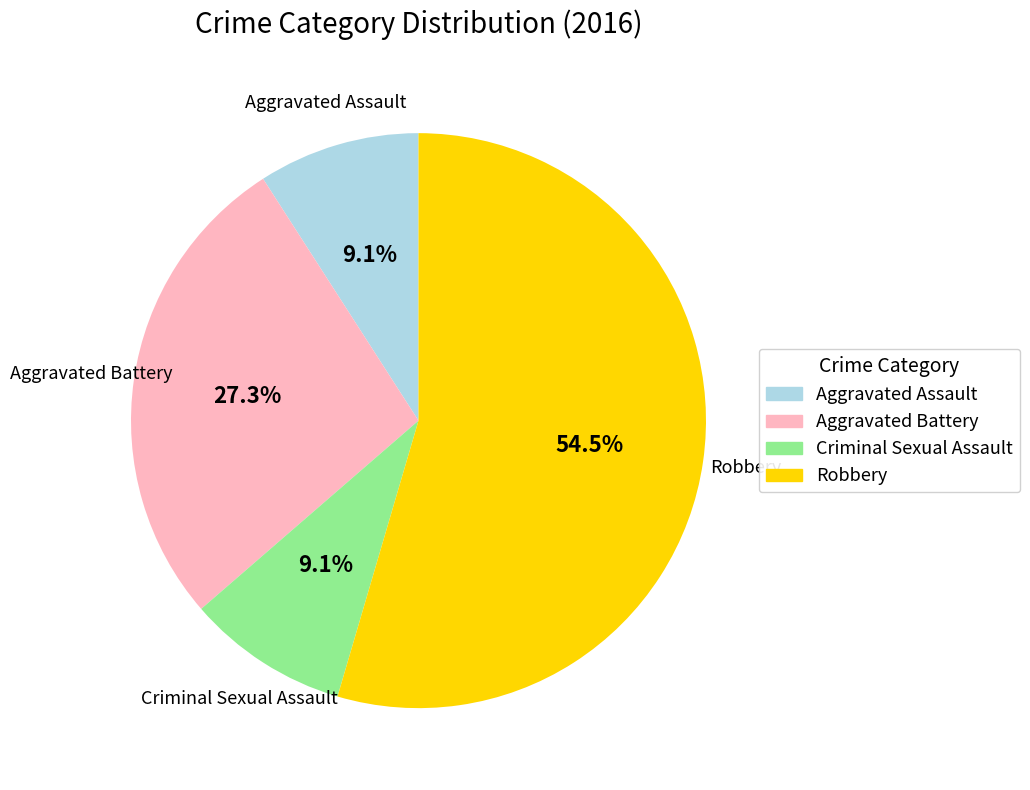

Approximately how many times larger is the value at Aggravated Battery compared to Robbery?

0.5